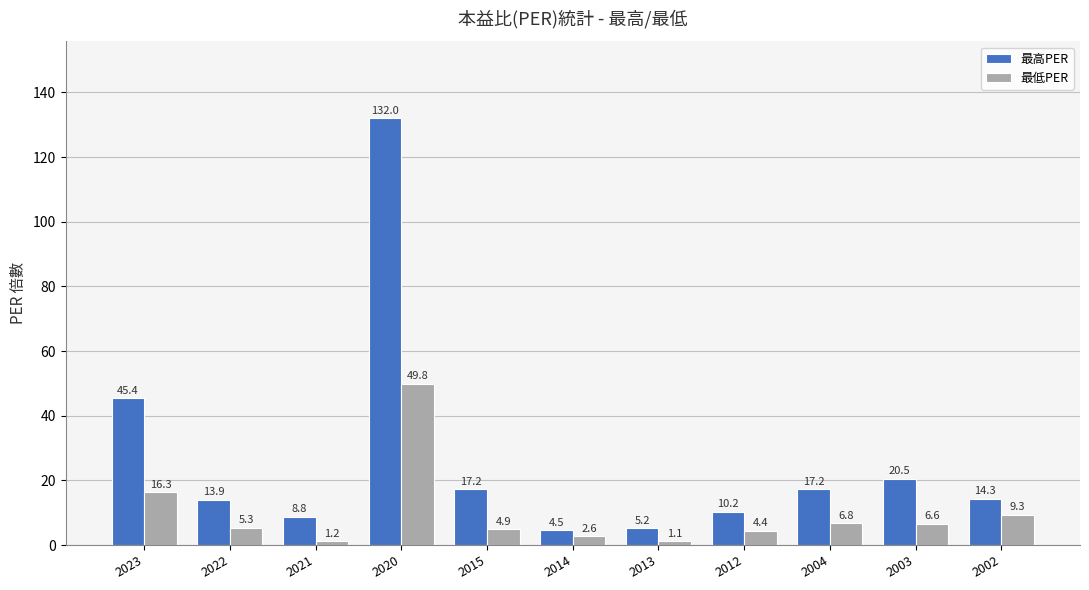

What is the difference between the maximum and minimum values in the 最高PER series?

127.5